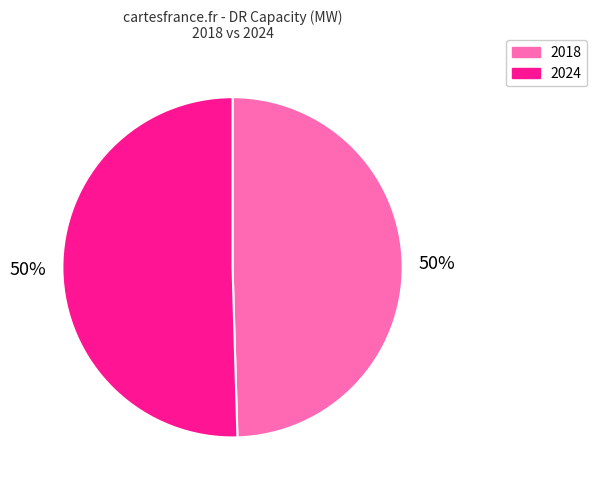

How many segments does this pie chart have?

2